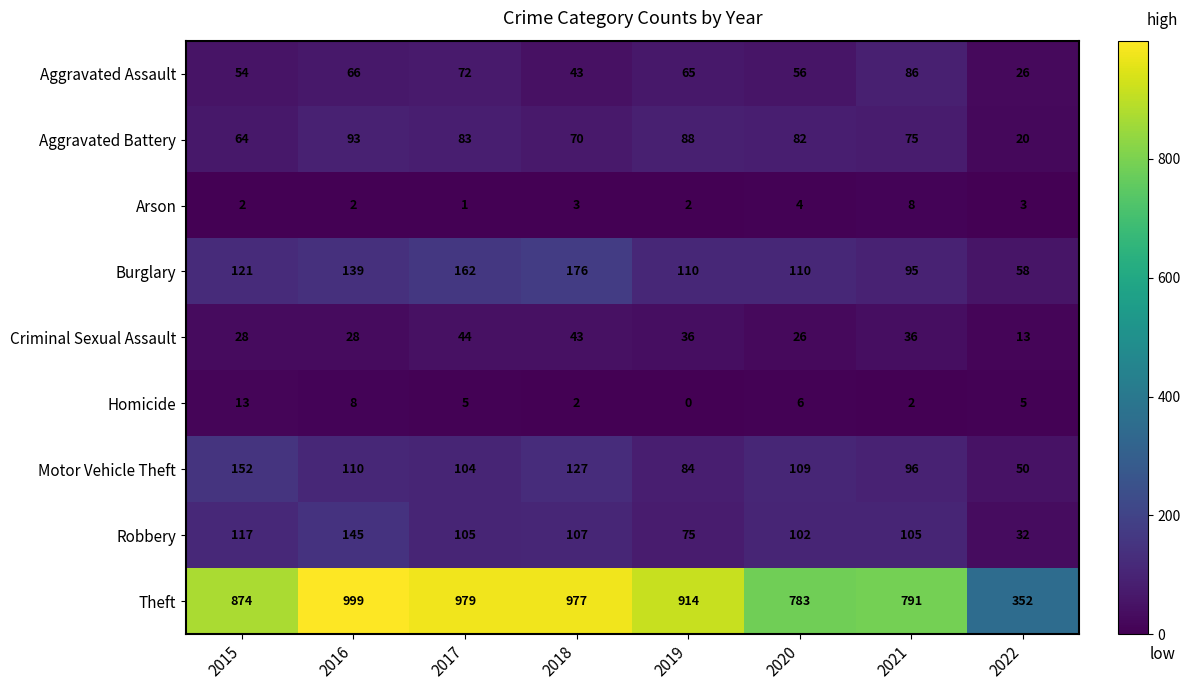

What is the average value of the Criminal Sexual Assault series?

32